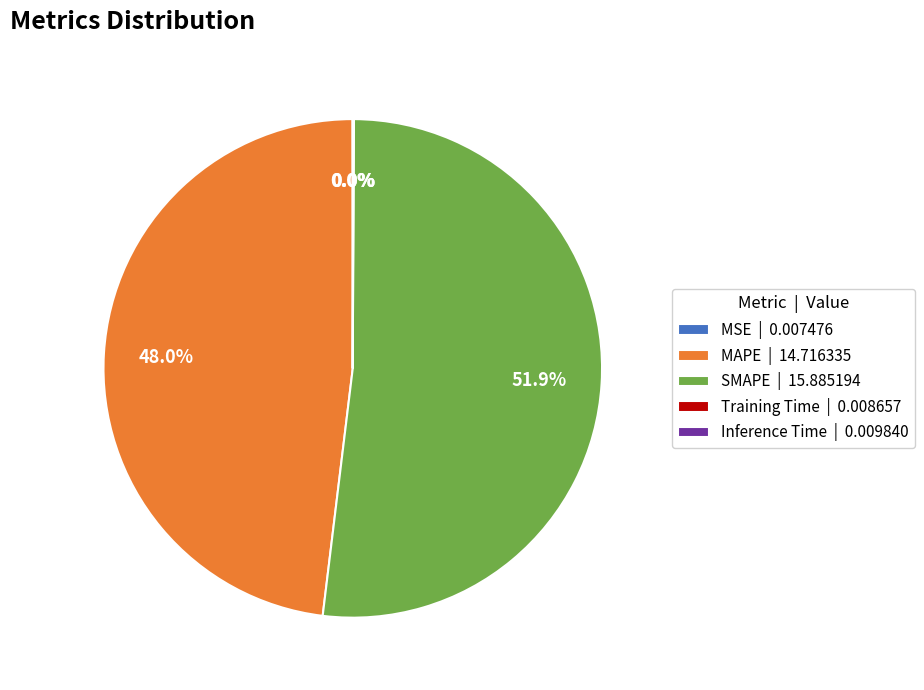

Does any single category account for the majority?

Yes